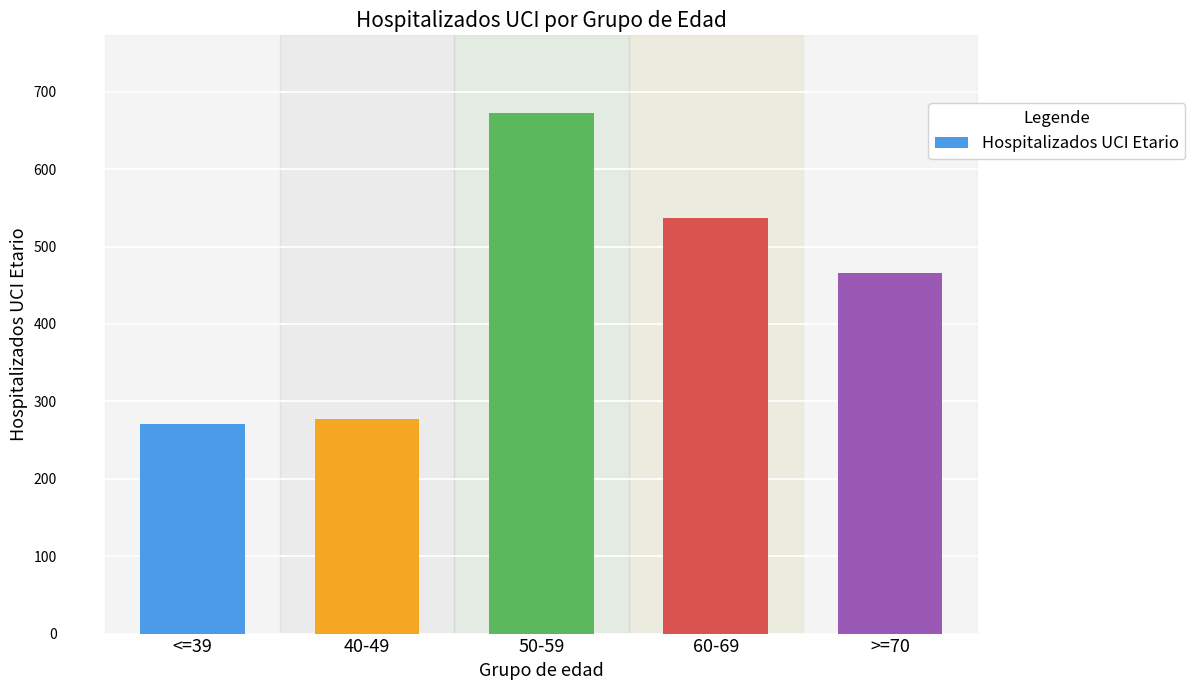

What is the average value?

445